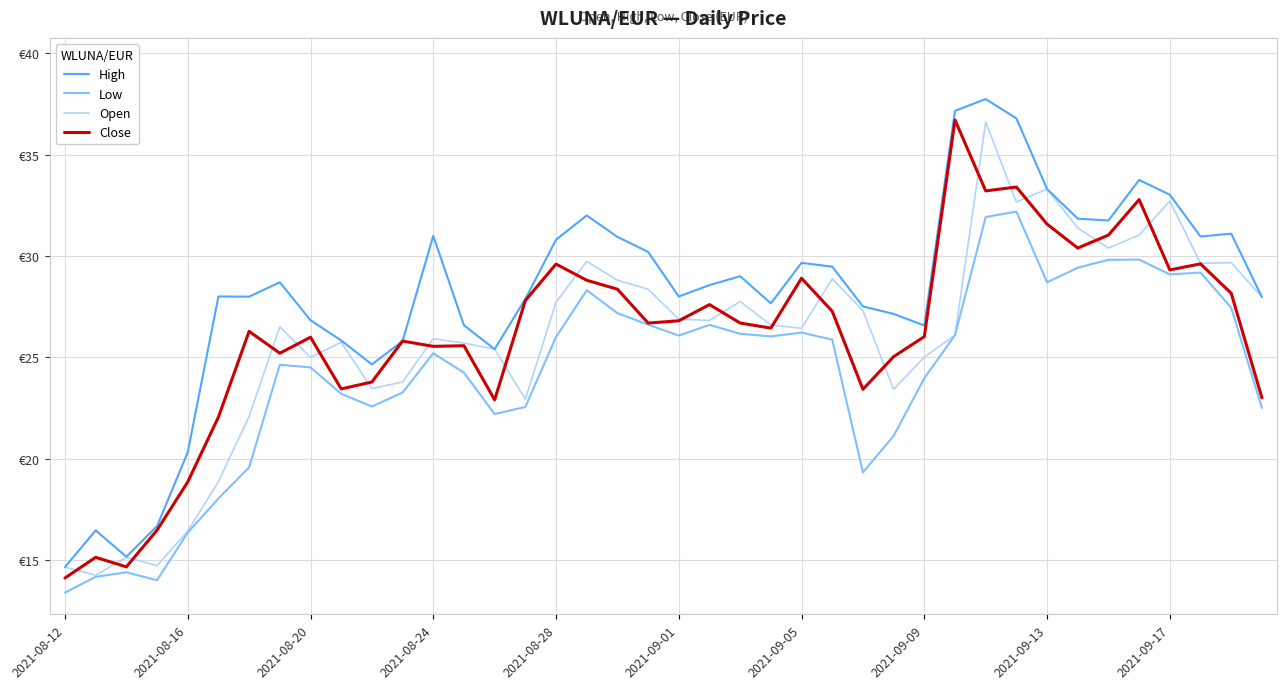

In High, how many points are lower than both neighbors (excluding endpoints)?

9